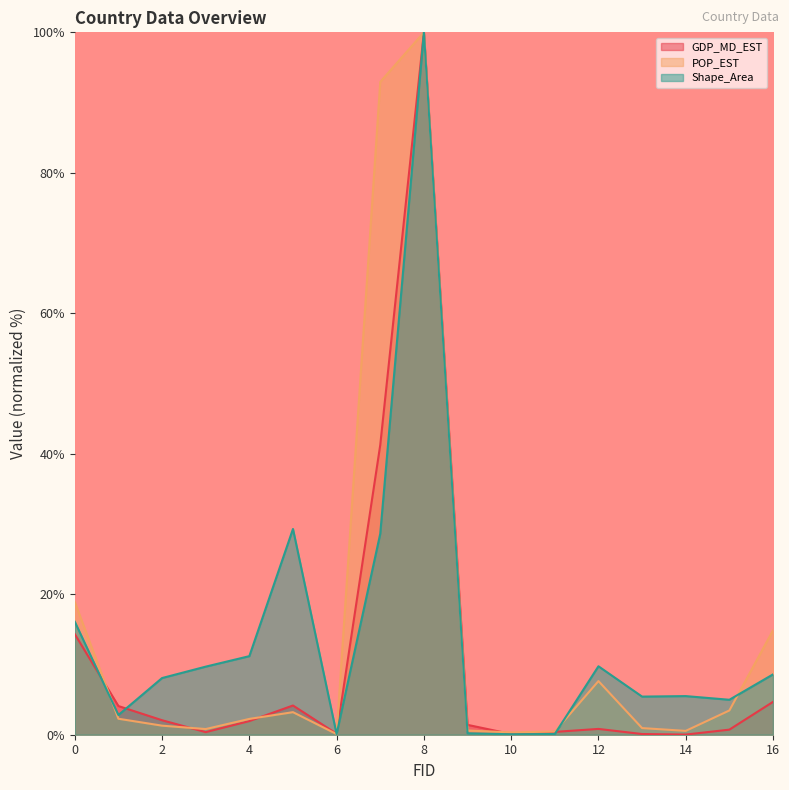

How many lines are shown in the chart?

3